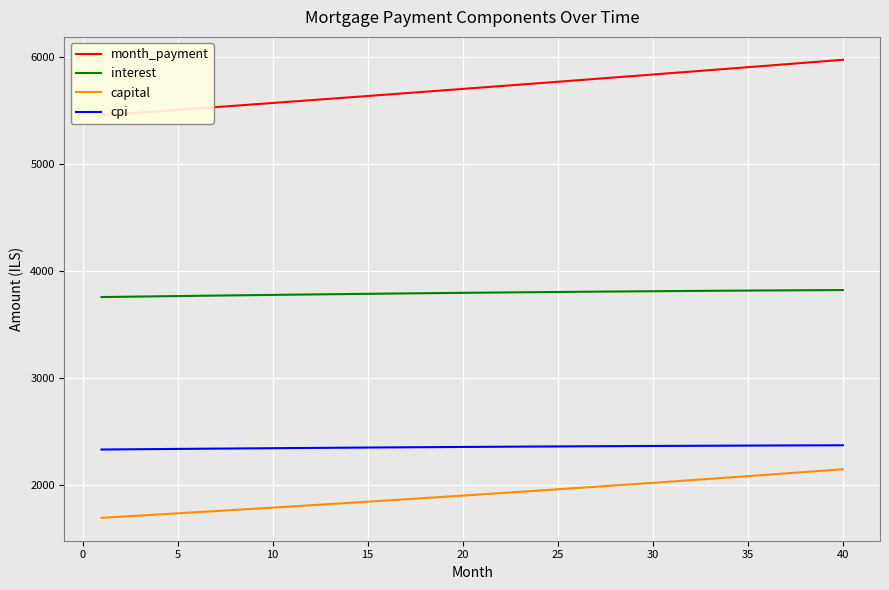

What is the sum of all interest values?

151856.6